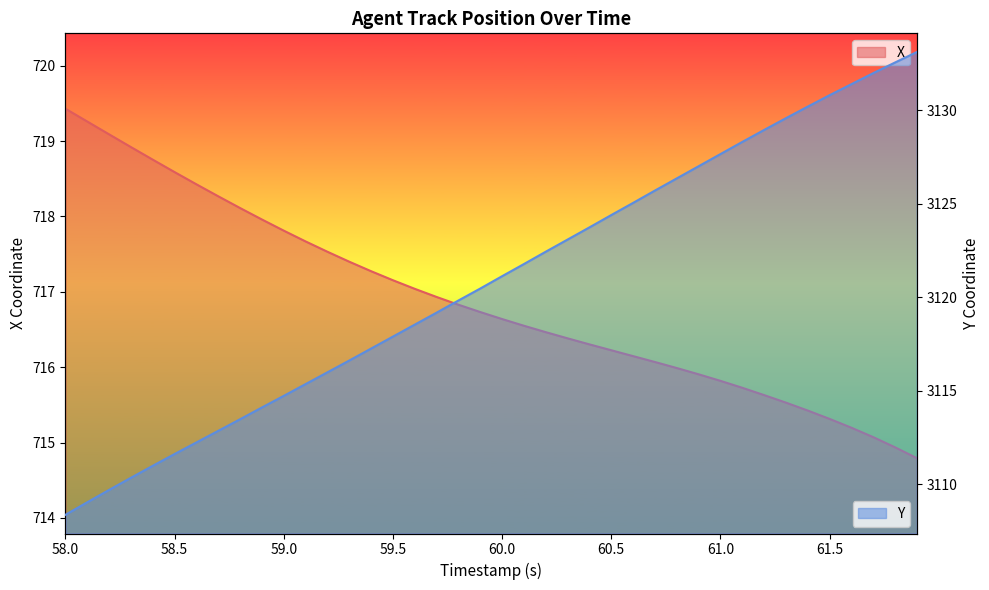

What is the maximum value for Y?

3133.1